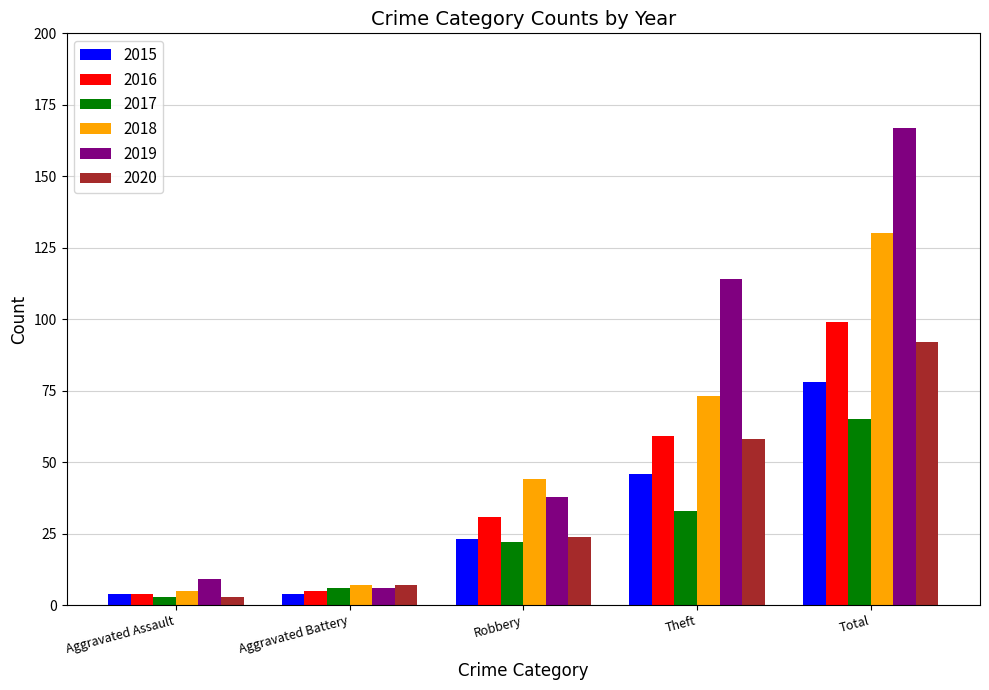

Which category has the highest value across all series?

Total